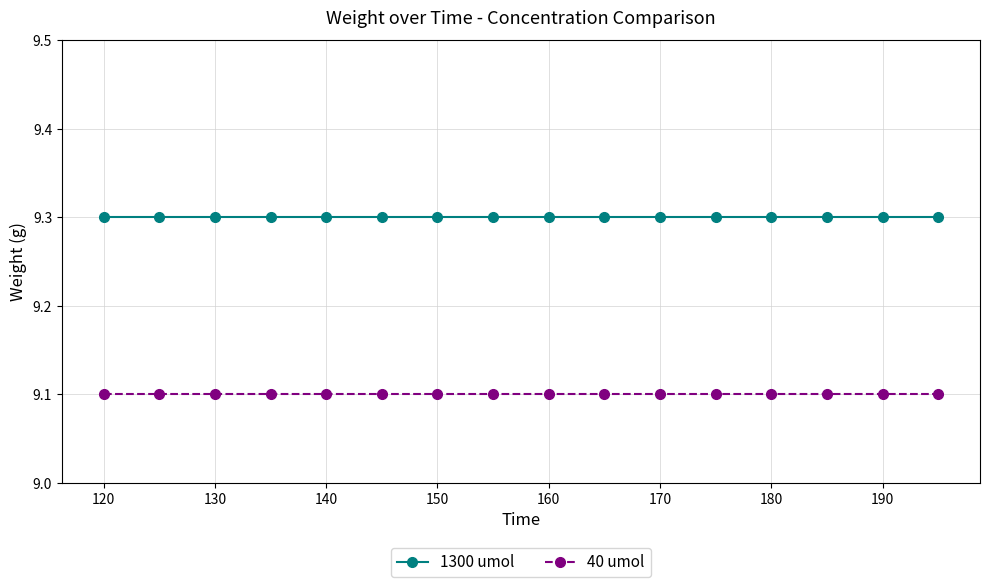

What is the value of the 1300 umol point at the 8th from the left?

9.3